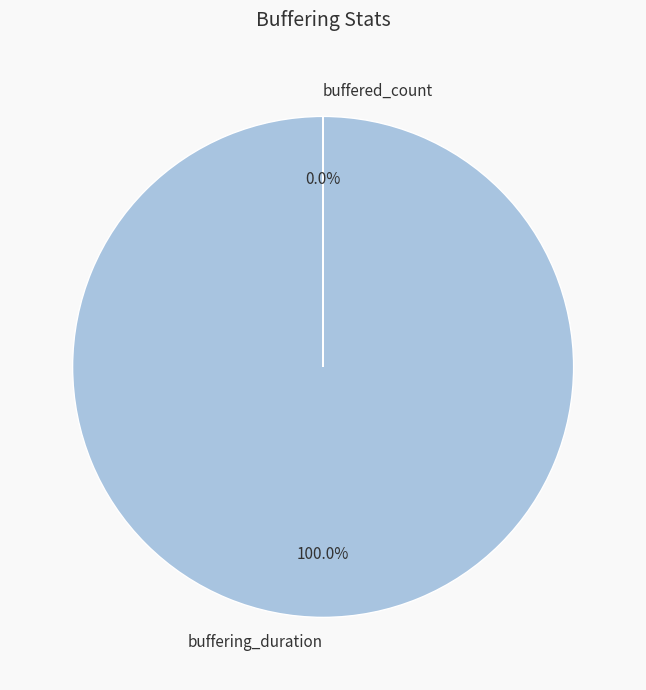

Which has a higher value, buffering_duration or buffered_count?

buffering_duration